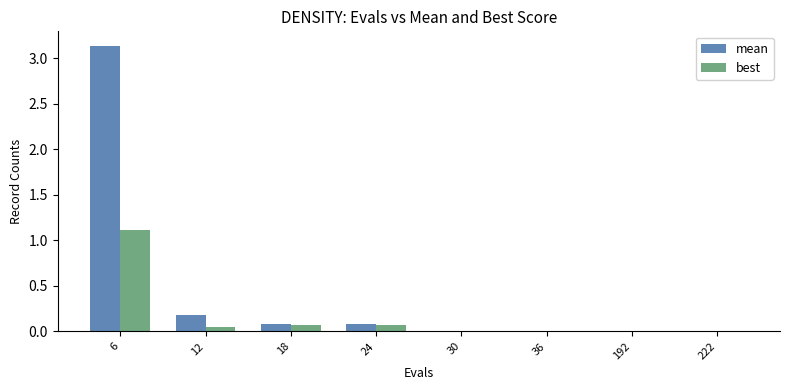

At which label does best reach its peak?

6